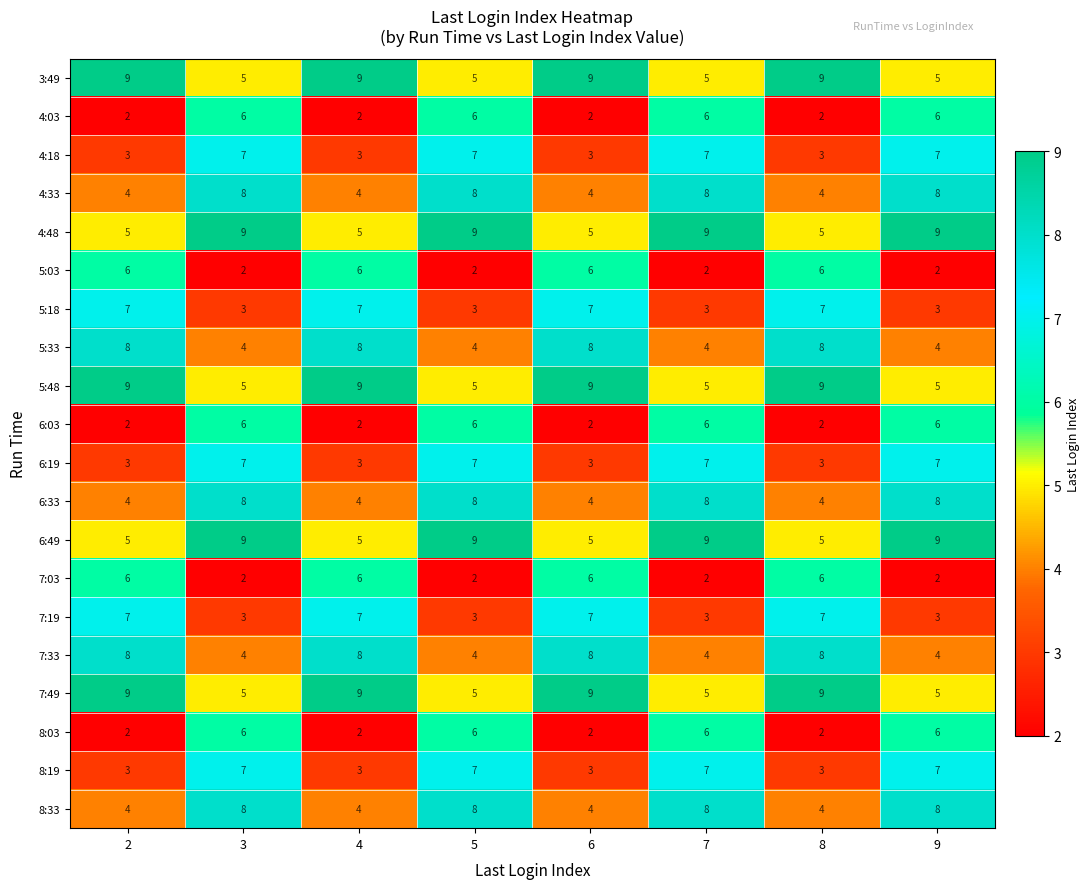

The value of 4:18 at 7 is 7. True or false?

True